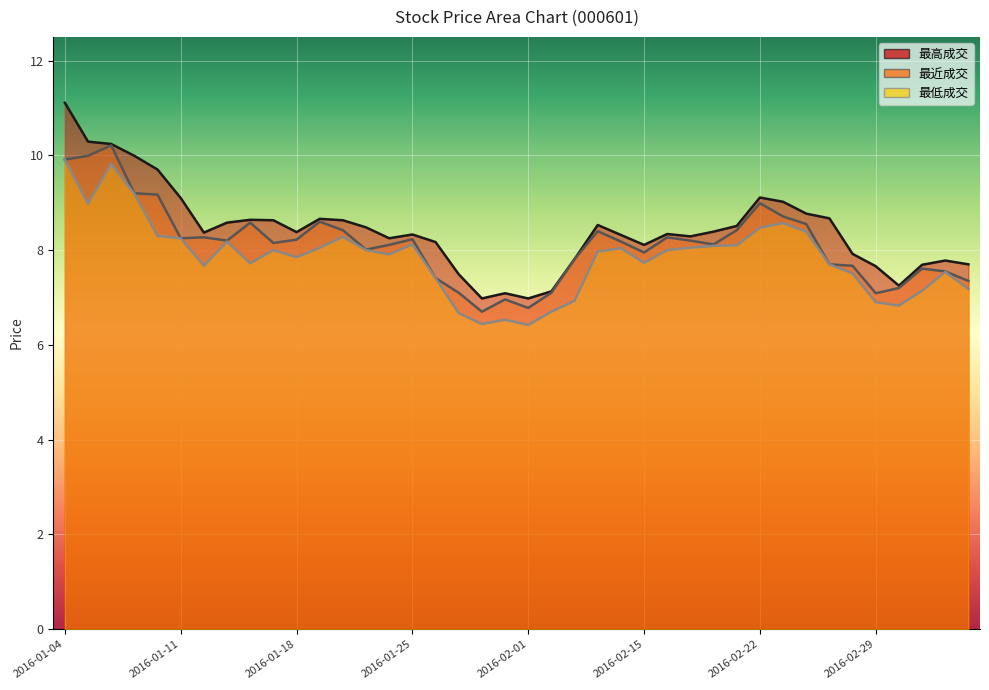

Reading right to left, extract all data points from this chart.

最高成交: 2016-03-04=7.7	2016-03-03=7.8	2016-03-02=7.7	2016-03-01=7.2	2016-02-29=7.7	2016-02-26=7.9	2016-02-25=8.7	2016-02-24=8.8	2016-02-23=9.0	2016-02-22=9.1	2016-02-19=8.5	2016-02-18=8.4	2016-02-17=8.3	2016-02-16=8.3	2016-02-15=8.1	2016-02-05=8.3	2016-02-04=8.5	2016-02-03=7.8	2016-02-02=7.1	2016-02-01=7.0	2016-01-29=7.1	2016-01-28=7.0	2016-01-27=7.5	2016-01-26=8.2	2016-01-25=8.3	2016-01-22=8.2	2016-01-21=8.5	2016-01-20=8.6	2016-01-19=8.7	2016-01-18=8.4	2016-01-15=8.6	2016-01-14=8.6	2016-01-13=8.6	2016-01-12=8.4	2016-01-11=9.1	2016-01-08=9.7	2016-01-07=10.0	2016-01-06=10.2	2016-01-05=10.3	2016-01-04=11.1
最近成交: 2016-03-04=7.3	2016-03-03=7.5	2016-03-02=7.6	2016-03-01=7.2	2016-02-29=7.1	2016-02-26=7.7	2016-02-25=7.7	2016-02-24=8.6	2016-02-23=8.7	2016-02-22=9.0	2016-02-19=8.4	2016-02-18=8.1	2016-02-17=8.2	2016-02-16=8.3	2016-02-15=8.0	2016-02-05=8.2	2016-02-04=8.4	2016-02-03=7.8	2016-02-02=7.1	2016-02-01=6.8	2016-01-29=7.0	2016-01-28=6.7	2016-01-27=7.1	2016-01-26=7.4	2016-01-25=8.2	2016-01-22=8.1	2016-01-21=8.0	2016-01-20=8.4	2016-01-19=8.6	2016-01-18=8.2	2016-01-15=8.2	2016-01-14=8.6	2016-01-13=8.2	2016-01-12=8.3	2016-01-11=8.2	2016-01-08=9.2	2016-01-07=9.2	2016-01-06=10.2	2016-01-05=10.0	2016-01-04=9.9
最低成交: 2016-03-04=7.2	2016-03-03=7.5	2016-03-02=7.1	2016-03-01=6.8	2016-02-29=6.9	2016-02-26=7.5	2016-02-25=7.7	2016-02-24=8.4	2016-02-23=8.6	2016-02-22=8.5	2016-02-19=8.1	2016-02-18=8.1	2016-02-17=8.1	2016-02-16=8.0	2016-02-15=7.7	2016-02-05=8.0	2016-02-04=8.0	2016-02-03=6.9	2016-02-02=6.7	2016-02-01=6.4	2016-01-29=6.5	2016-01-28=6.4	2016-01-27=6.7	2016-01-26=7.4	2016-01-25=8.1	2016-01-22=7.9	2016-01-21=8.0	2016-01-20=8.3	2016-01-19=8.1	2016-01-18=7.8	2016-01-15=8.0	2016-01-14=7.7	2016-01-13=8.2	2016-01-12=7.7	2016-01-11=8.2	2016-01-08=8.3	2016-01-07=9.2	2016-01-06=9.8	2016-01-05=9.0	2016-01-04=9.9